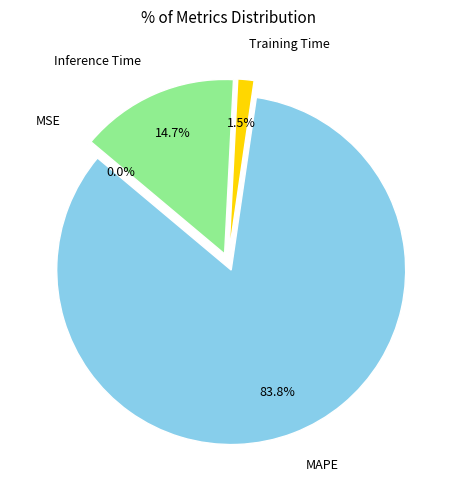

How many segments does this pie chart have?

4